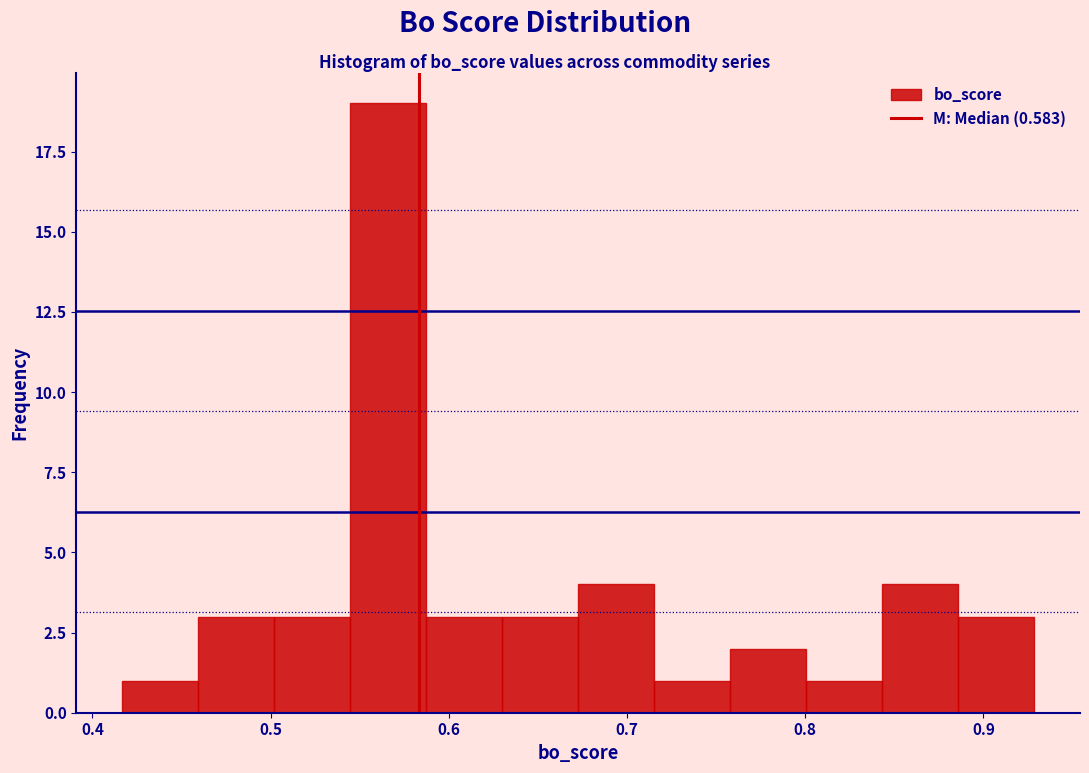

What is the height of the bar covering 0.76 to 0.80 on the x-axis? Neither the bar edges nor the heights are printed on the chart, so give them approximately, as read against the axes.

2